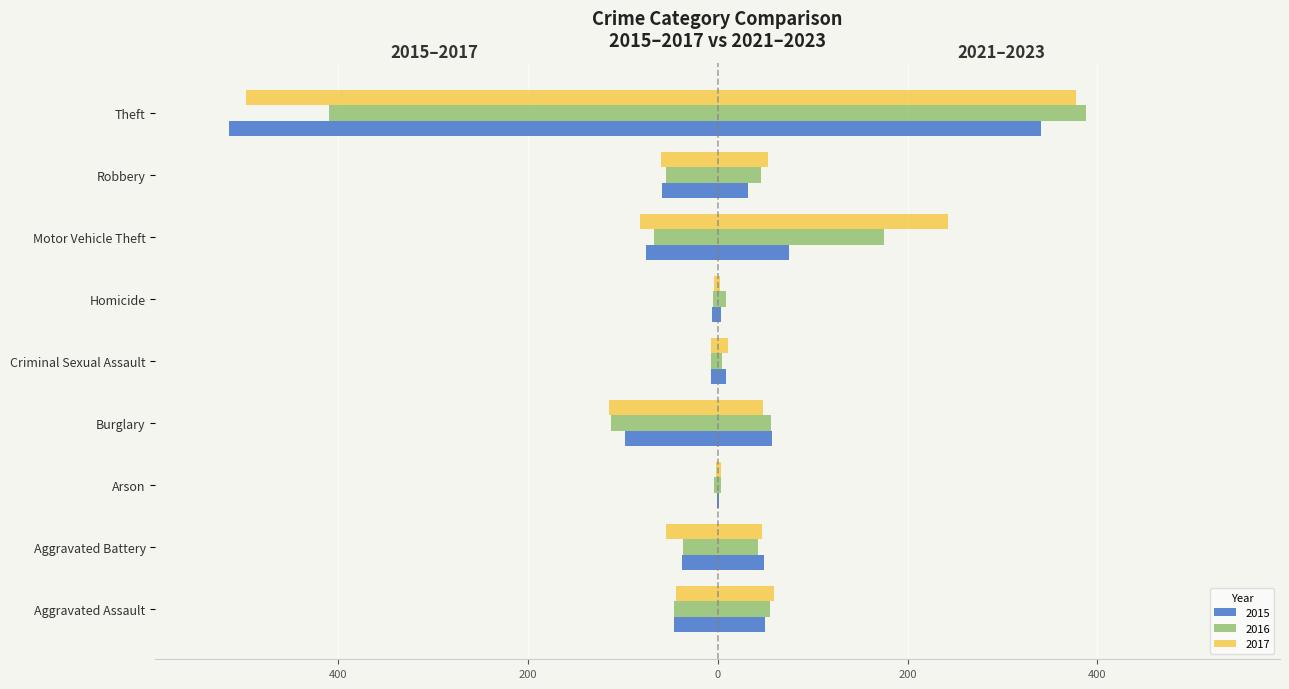

Is it true that 2015 equals -7 at Criminal Sexual Assault?

True